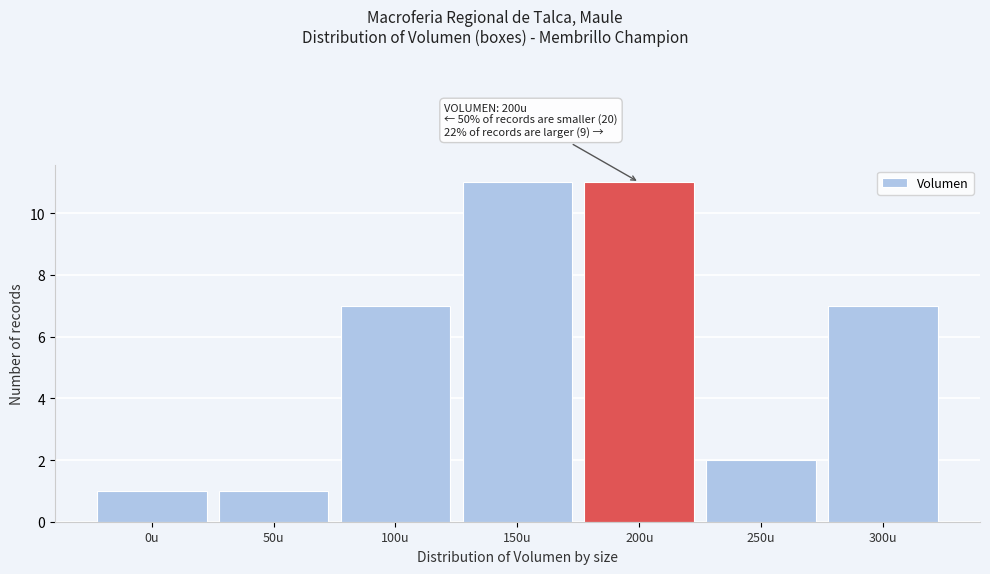

Reading right to left, list all the values displayed in this chart.

7	2	11	11	7	1	1